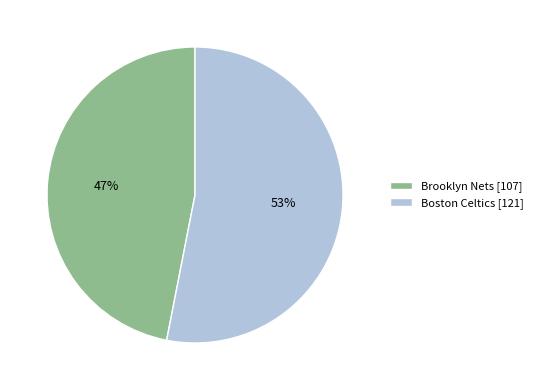

Which category has the biggest portion of the pie?

Boston Celtics